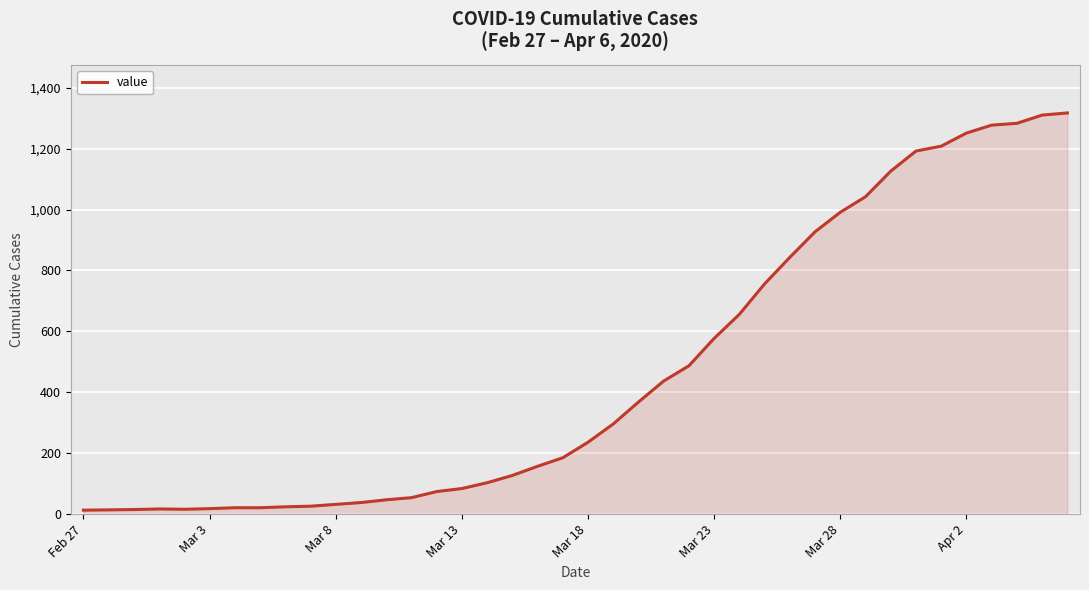

What is the maximum value shown in the chart?

1317